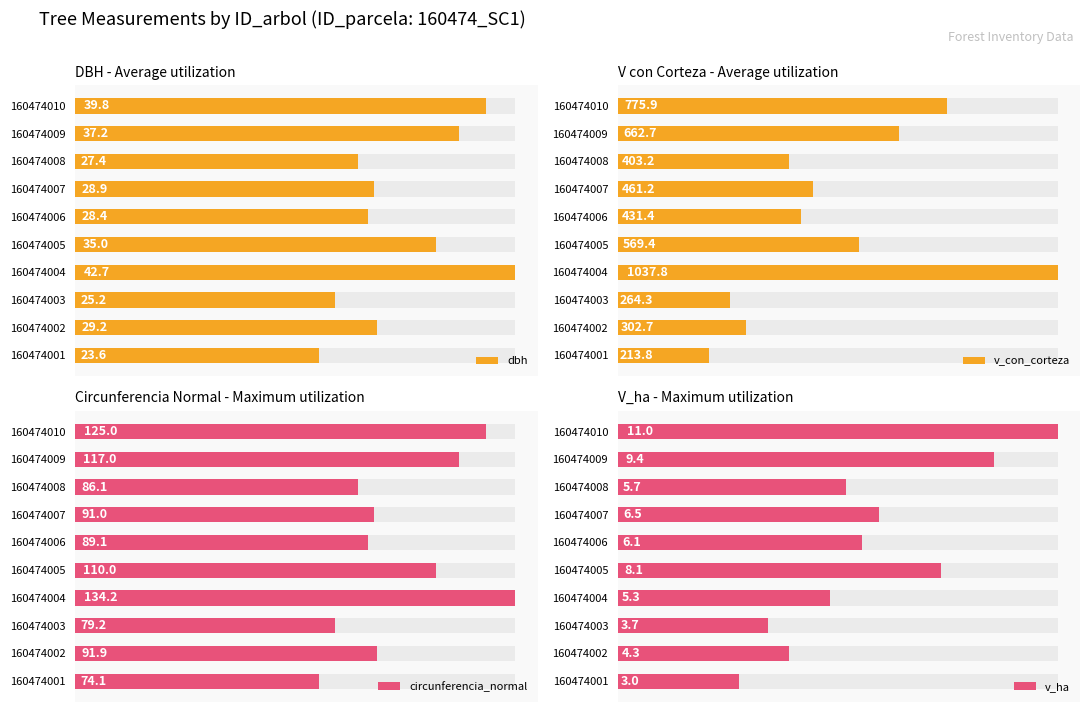

Is the value of v_ha at 160474010 greater than the value of circunferencia_normal at 160474001?

No